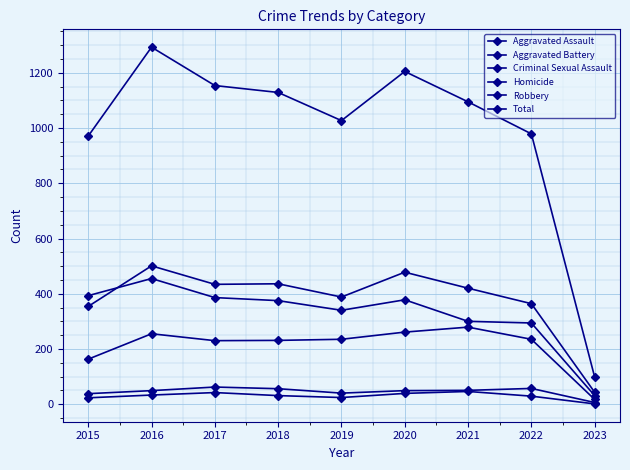

List the series in order of their peak value, lowest first.

Homicide, Criminal Sexual Assault, Aggravated Assault, Robbery, Aggravated Battery, Total